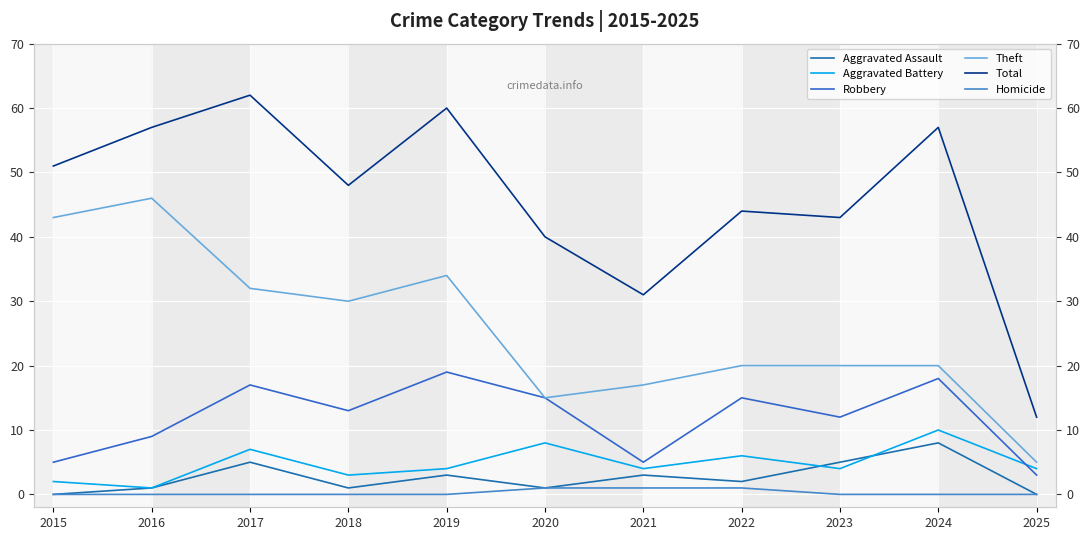

Which series changed the most between 2018 and 2020?

Theft